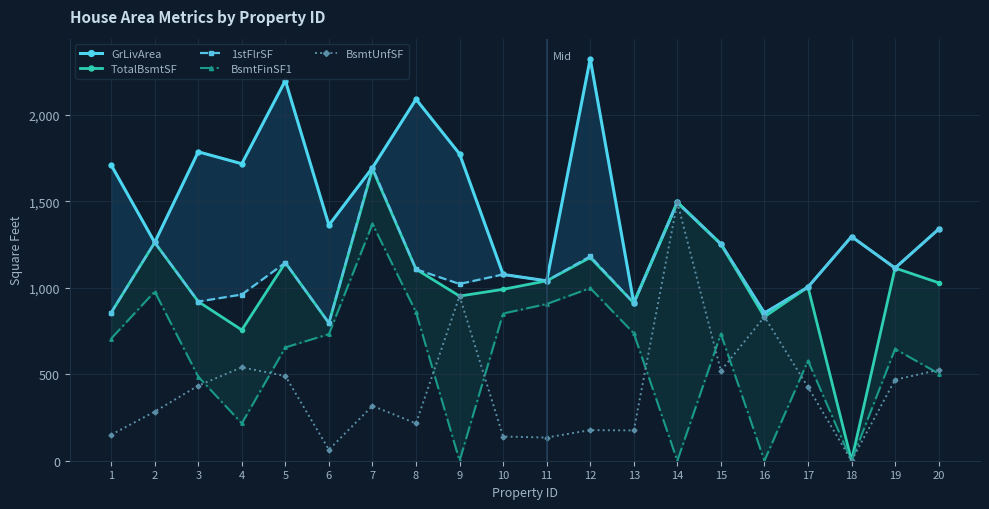

How many values in the 1stFlrSF series exceed 1107?

9